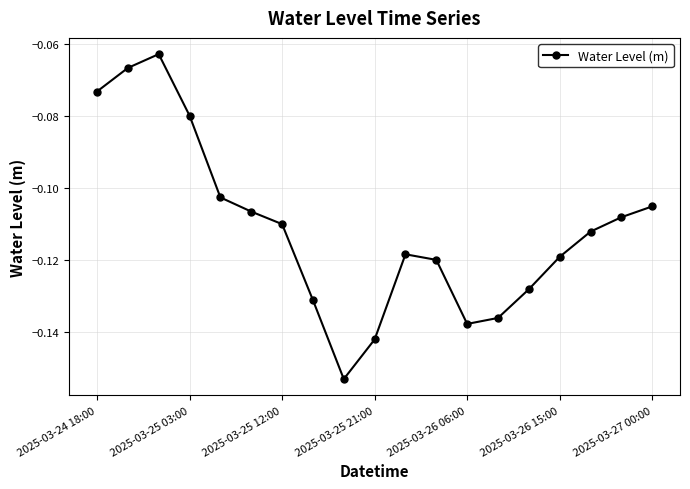

How many interior local valleys (lower than both neighbors) does the data have?

2